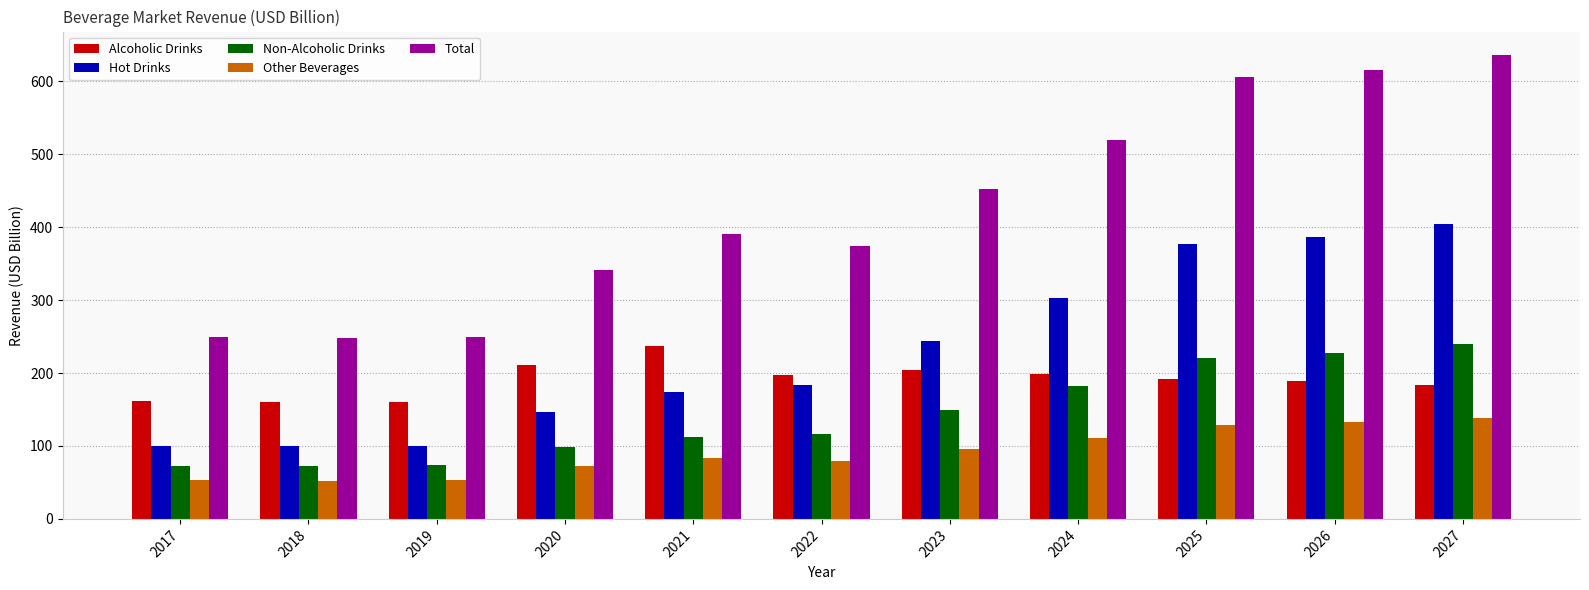

What is the sum of all Hot Drinks values?

2517.8